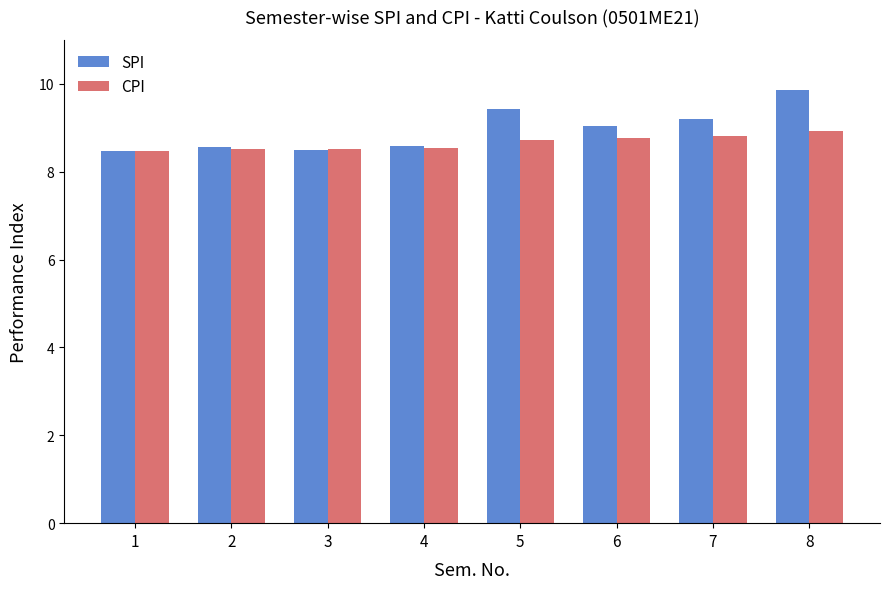

Does the chart contain any negative values?

No